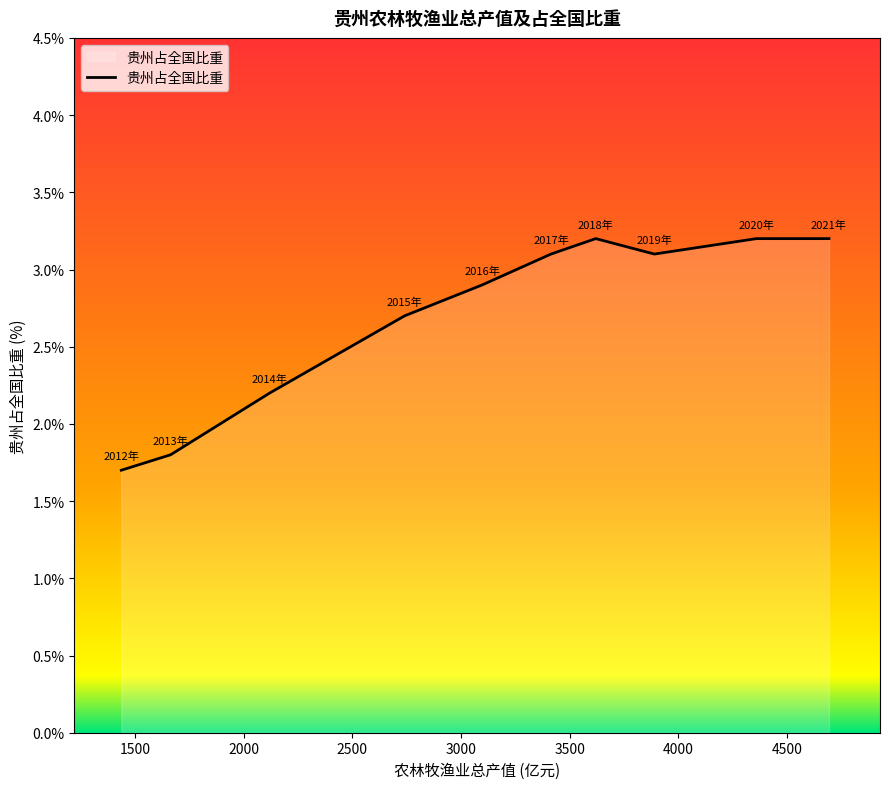

What is the maximum value shown in the chart?

3.2